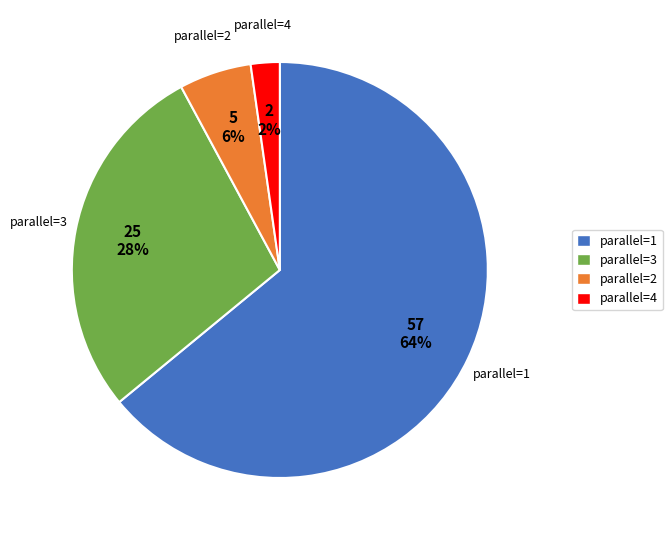

Between parallel=3 and parallel=1, which is larger?

parallel=1